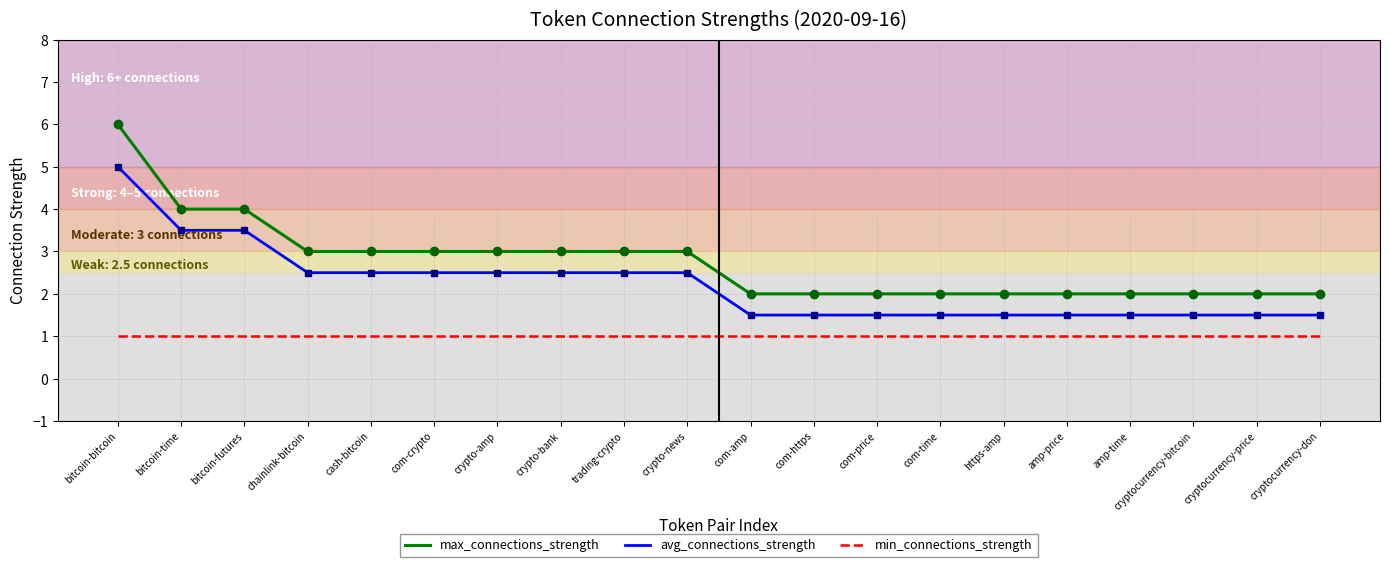

Which series has the largest total across all categories?

max_connections_strength